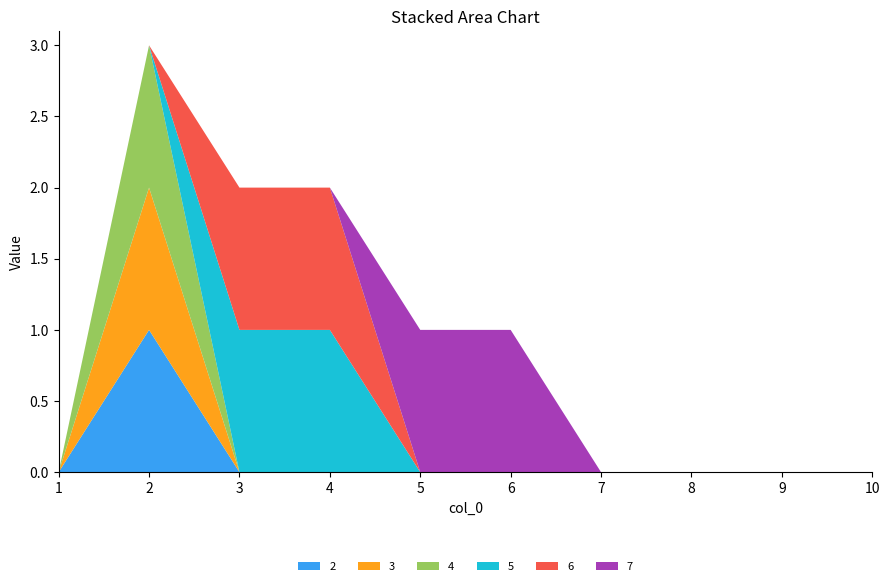

Reading right to left, what are all the values shown in this chart?

2: 0	0	0	0	0	0	0	0	1	0
3: 0	0	0	0	0	0	0	0	1	0
4: 0	0	0	0	0	0	0	0	1	0
5: 0	0	0	0	0	0	1	1	0	0
6: 0	0	0	0	0	0	1	1	0	0
7: 0	0	0	0	1	1	0	0	0	0